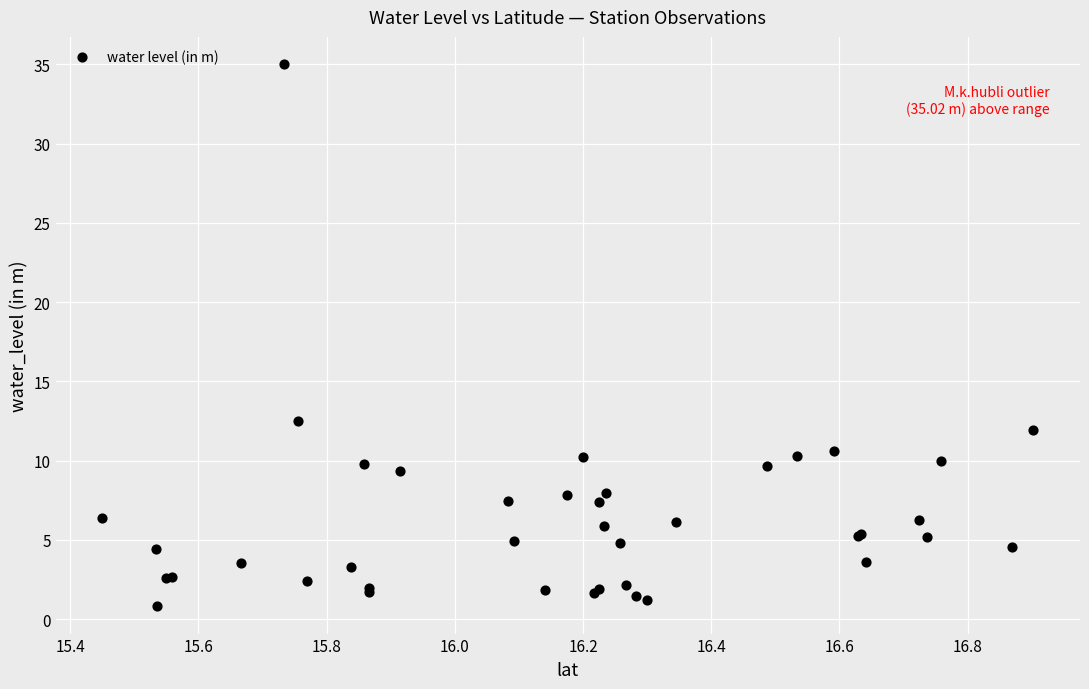

What Y value in the scatter plot is closest to 17?

12.5